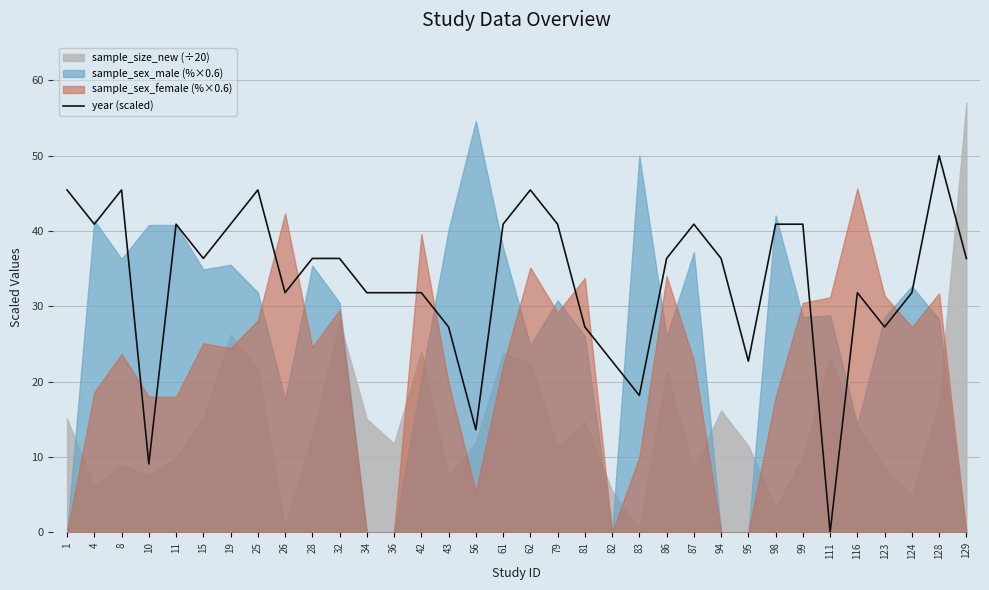

Between 123 and 62, which is larger?

62